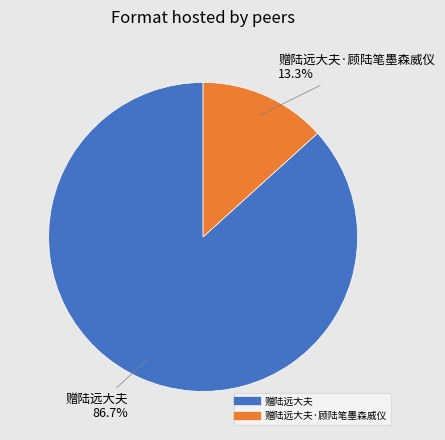

Is there a majority slice in this chart?

Yes